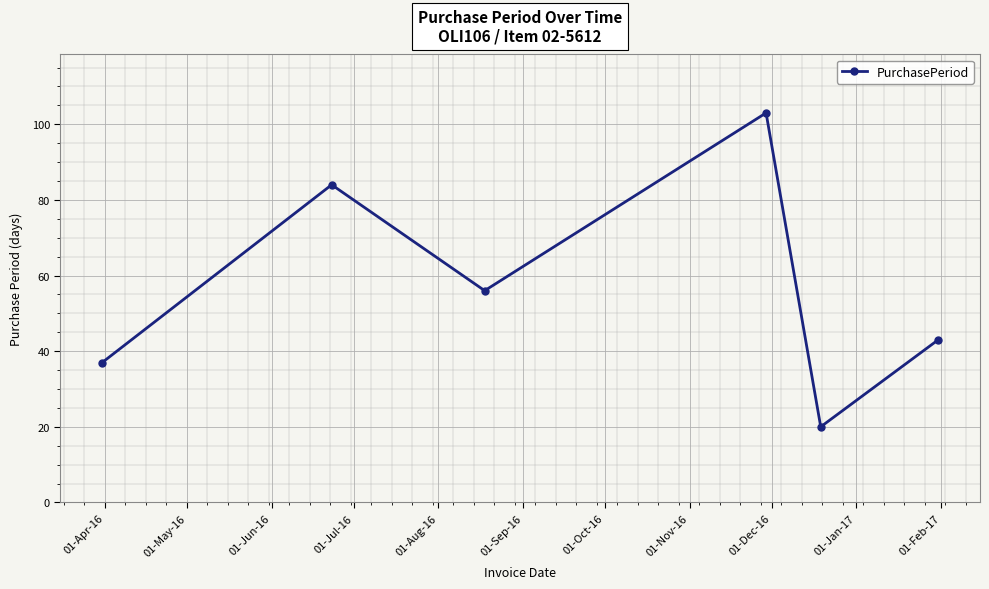

What is the sum of all values?

343